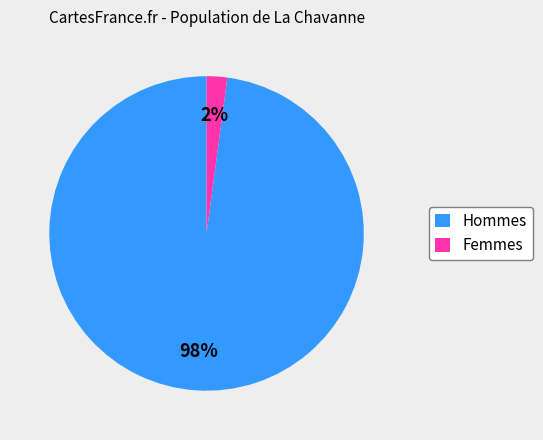

Which has a higher value, Femmes or Hommes?

Hommes